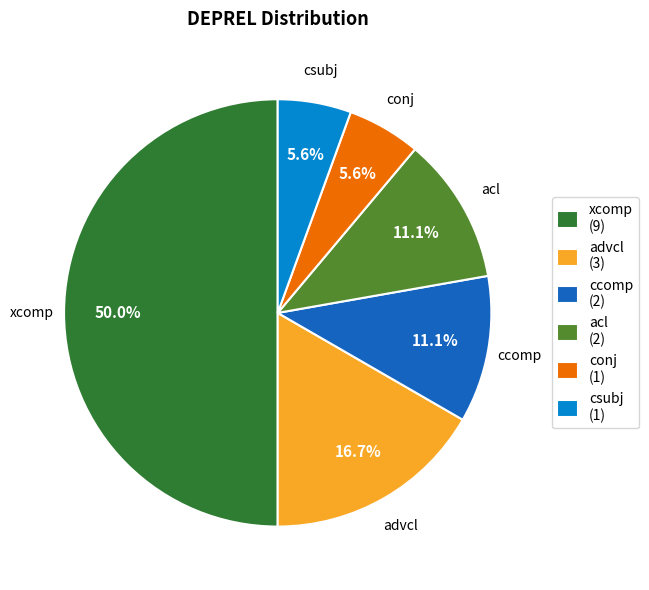

True or false: conj accounts for 18% of the total.

False